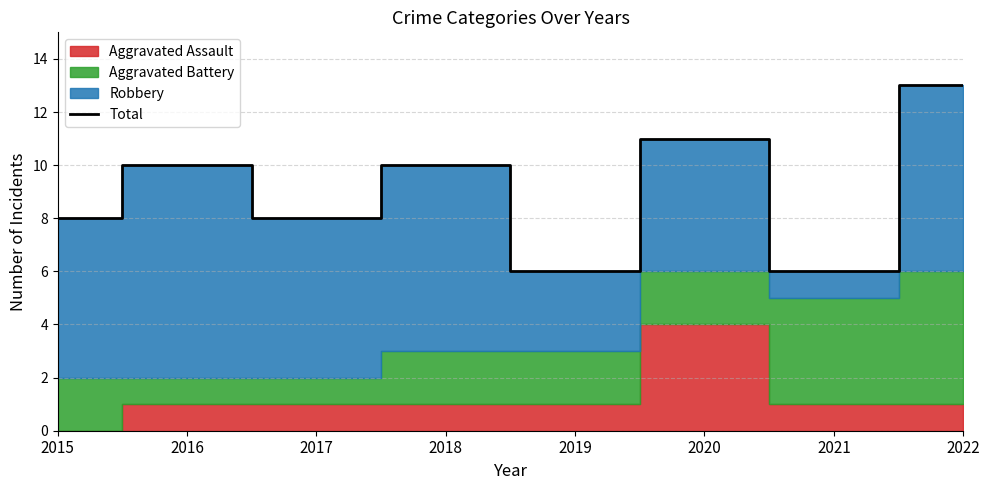

What is the difference between the values at 2016 and 2021?

4